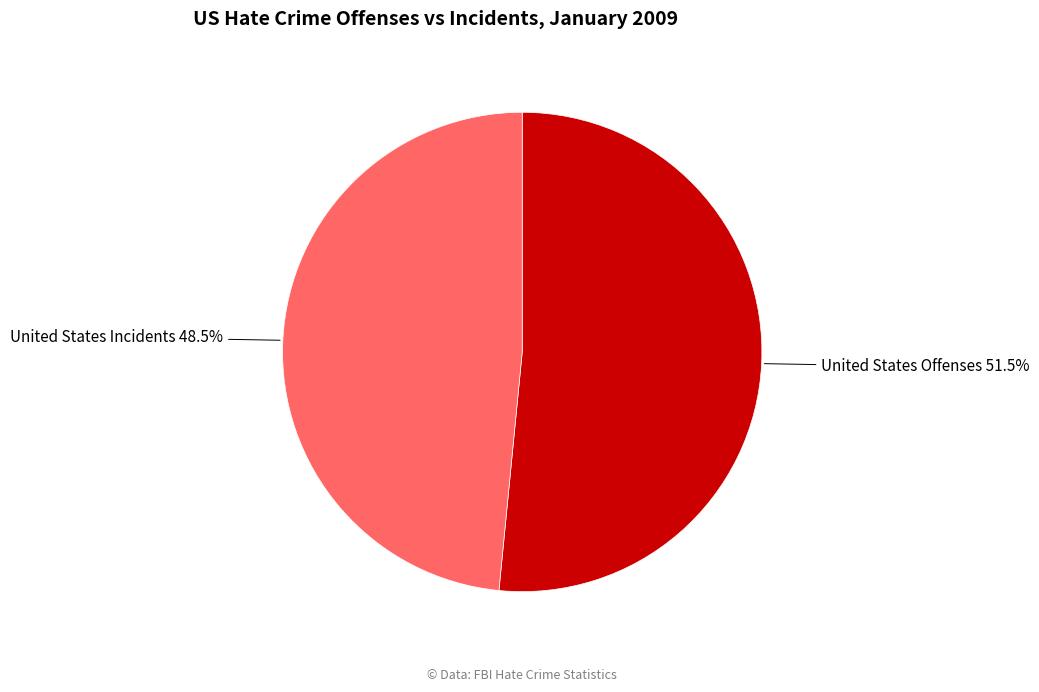

How many segments does this pie chart have?

2